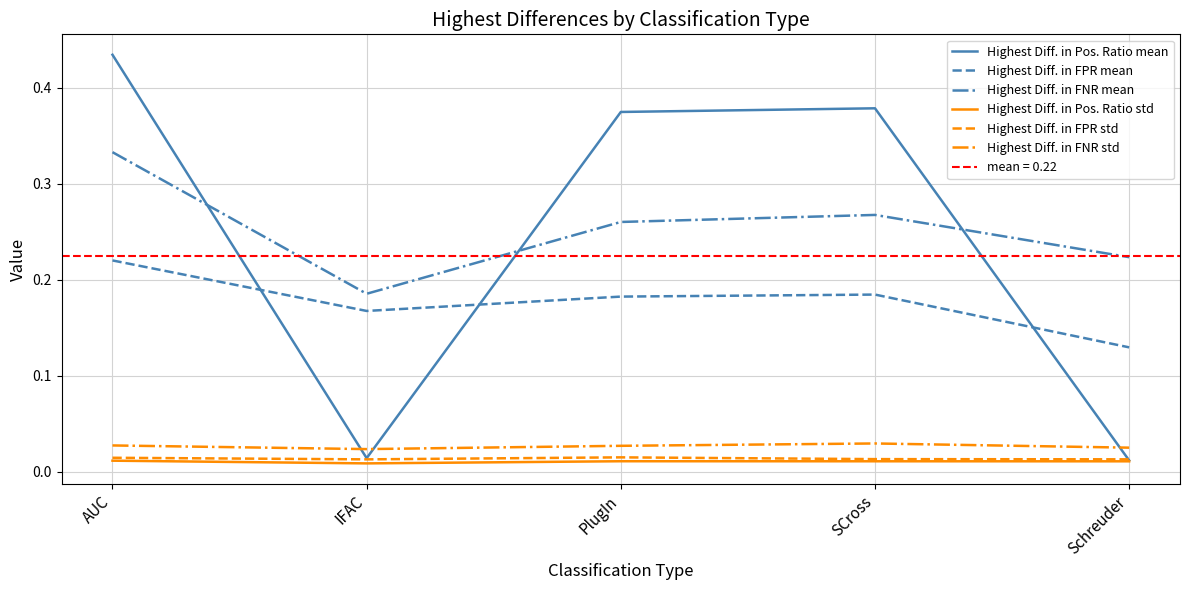

Is the value of Highest Diff. in FPR mean at SCross greater than the value of Highest Diff. in Pos. Ratio std at IFAC?

Yes